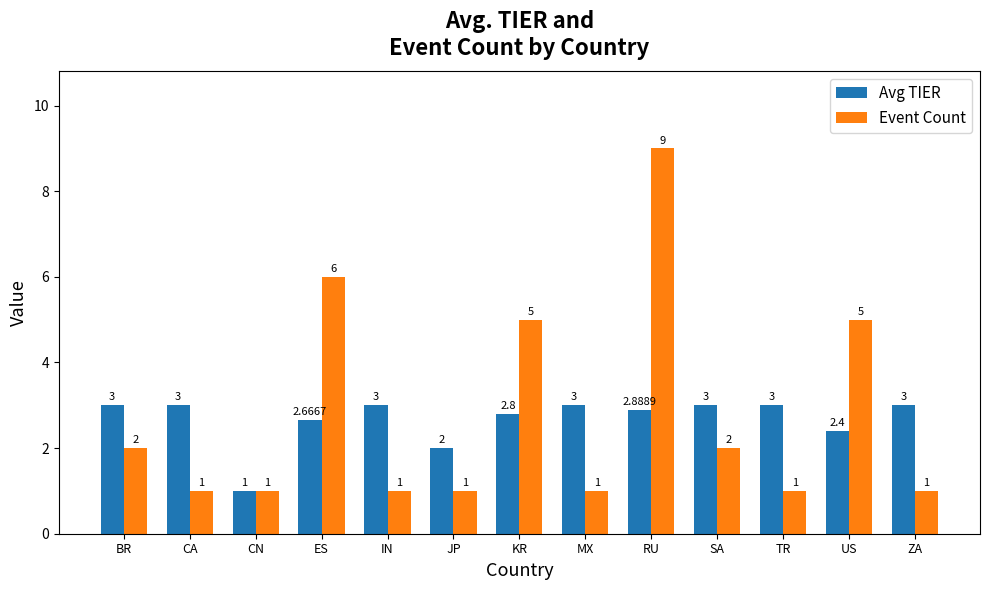

At which category does the chart reach its peak across all series?

RU